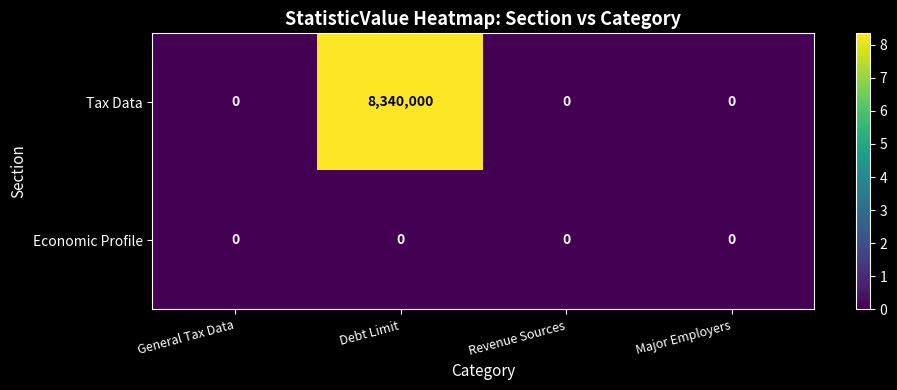

At how many categories does at least one series exceed 1167573?

1